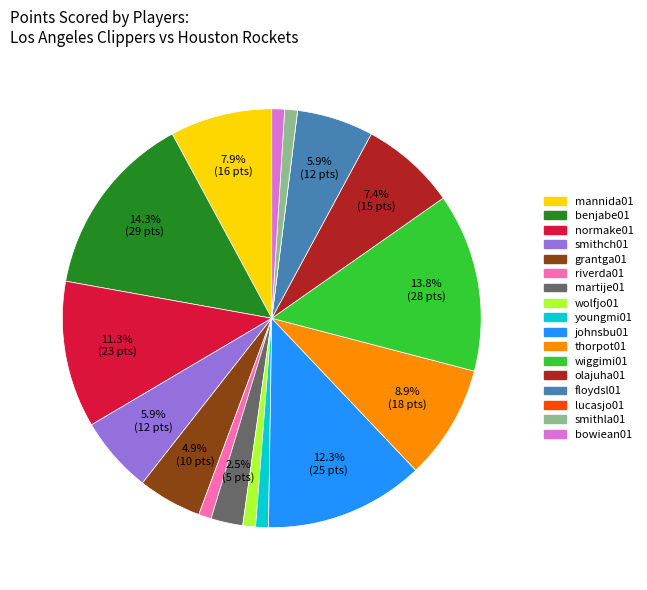

Combined, what portion of the pie is johnsbu01 and thorpot01?

21.2%